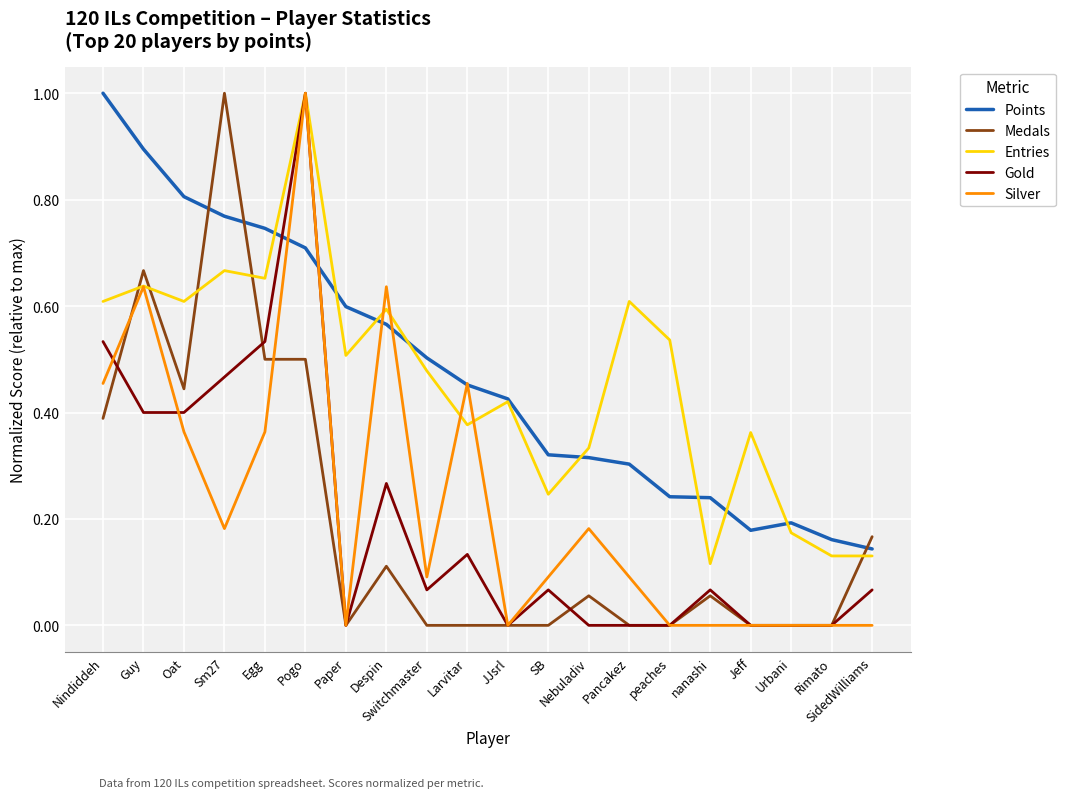

What position from the left is Oat?

3